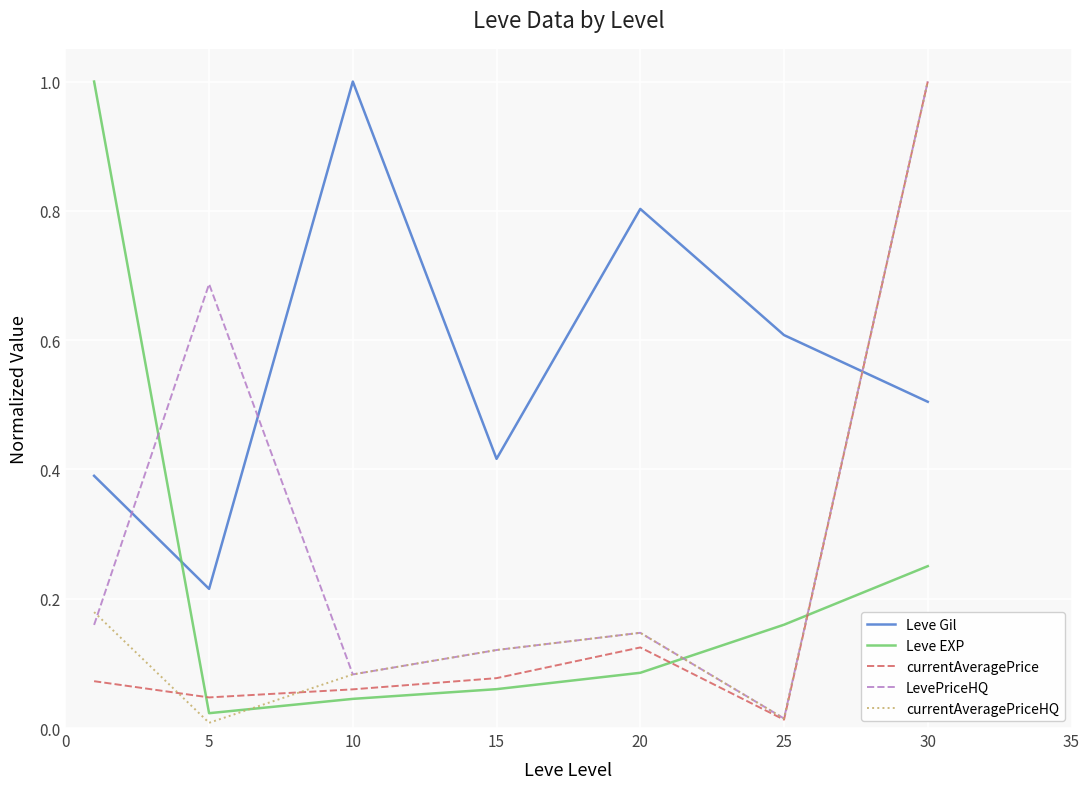

What is the greatest value displayed?

1.0